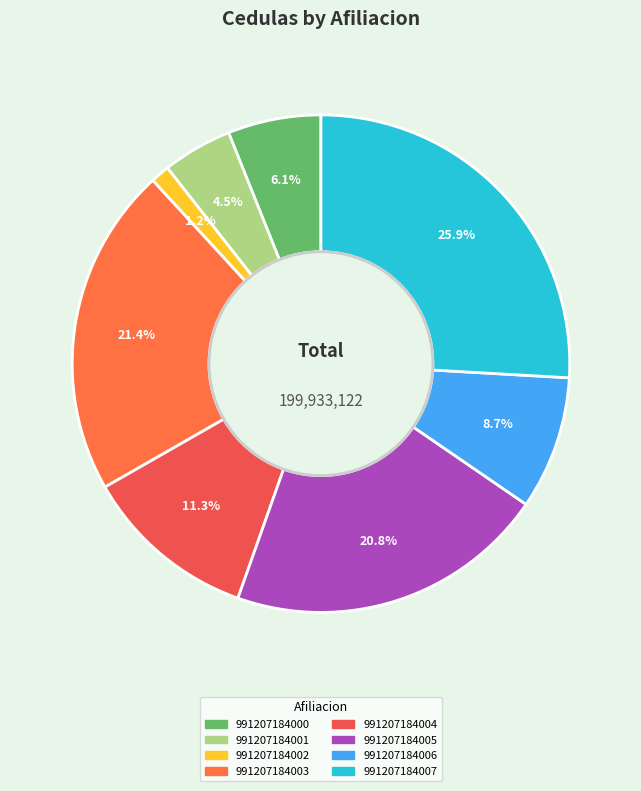

How many segments does this pie chart have?

8